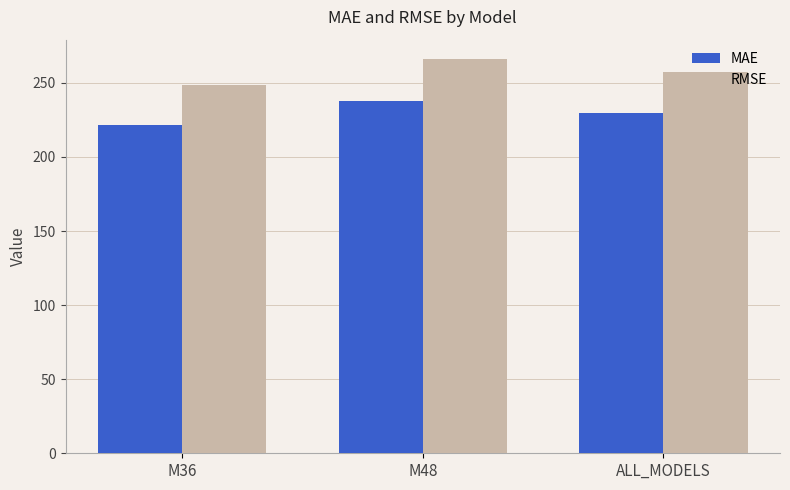

What is the label of the 1st bar from the left?

M36